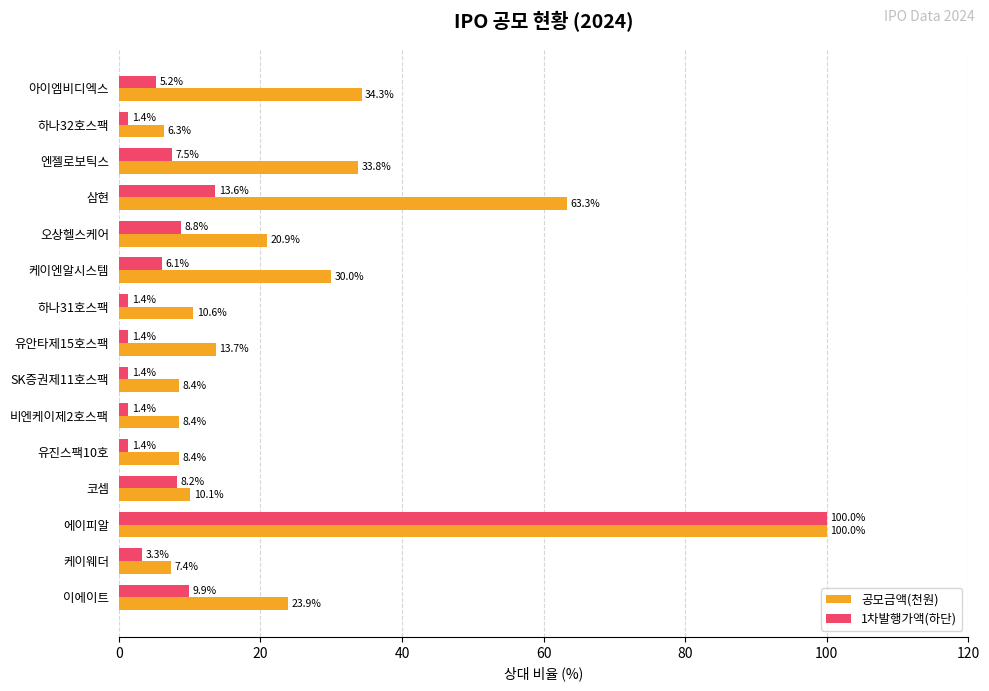

Count the number of data series in this chart.

2